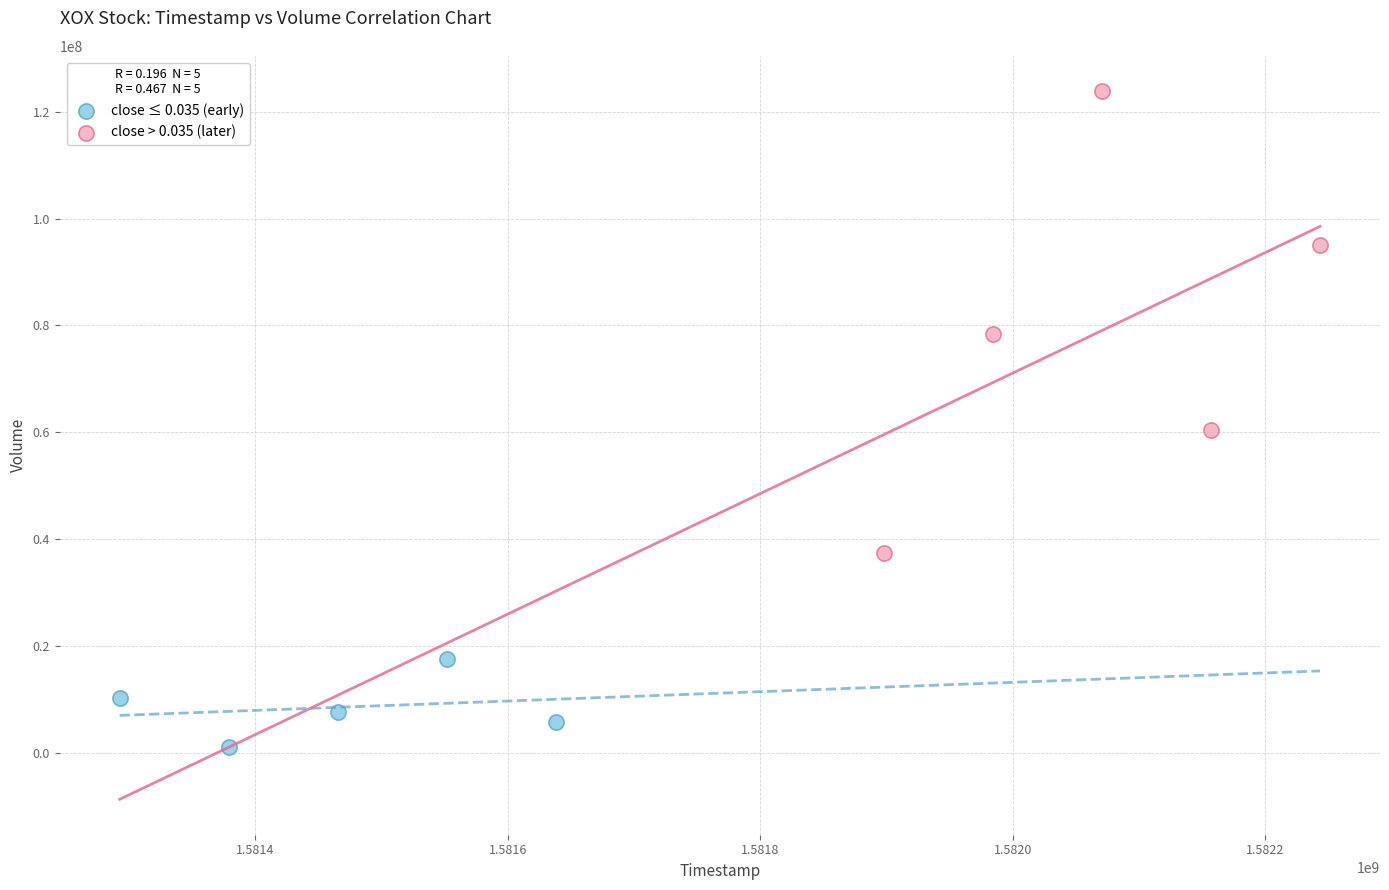

What are all the series names shown in the legend?

close ≤ 0.035 (early), close > 0.035 (later)